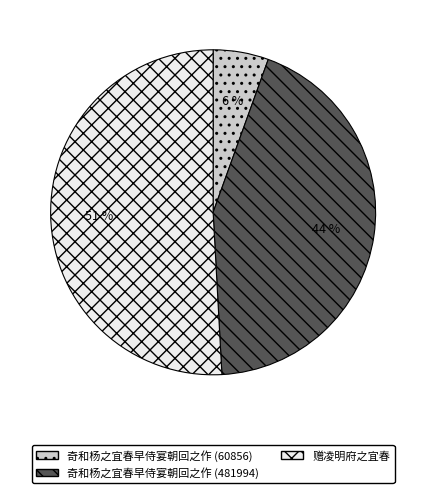

To the nearest percent, what percentage of the pie is 奇和杨之宜春早侍宴朝回之作 (60856)?

6%